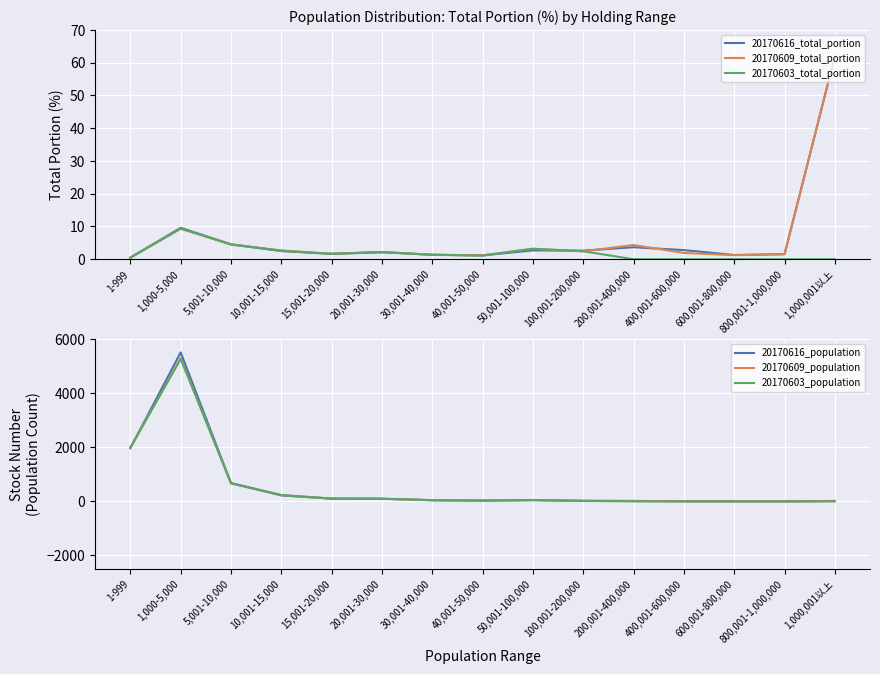

Reading left to right, extract all data points from this chart.

20170616_total_portion: 0.5	9.6	4.5	2.5	1.6	2.1	1.4	1.2	2.7	2.6	3.7	2.8	1.3	1.5	62.0
20170609_total_portion: 0.5	9.3	4.5	2.6	1.7	2.2	1.3	1.2	3.1	2.4	4.3	1.9	1.2	1.5	62.0
20170603_total_portion: 0.5	9.3	4.5	2.6	1.6	2.2	1.4	1.1	3.2	2.4	0.0	0.0	0.0	0.0	0.0
20170616_population: 1970.0	5522.0	675.0	221.0	102.0	96.0	45.0	30.0	44.0	21.0	15.0	6.0	2.0	2.0	16.0
20170609_population: 1986.0	5302.0	679.0	233.0	106.0	99.0	43.0	31.0	51.0	19.0	18.0	4.0	2.0	2.0	16.0
20170603_population: 1995.0	5284.0	672.0	235.0	102.0	100.0	44.0	28.0	52.0	19.0	0.0	0.0	0.0	0.0	0.0